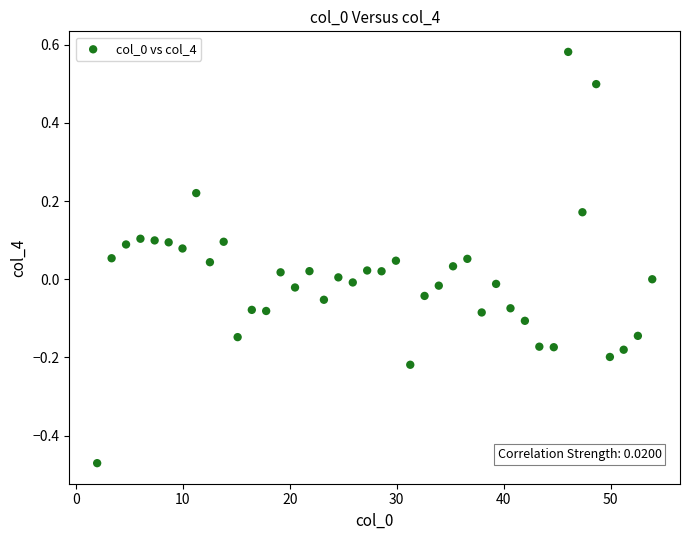

What is the range of Y values (max minus min)?

1.1